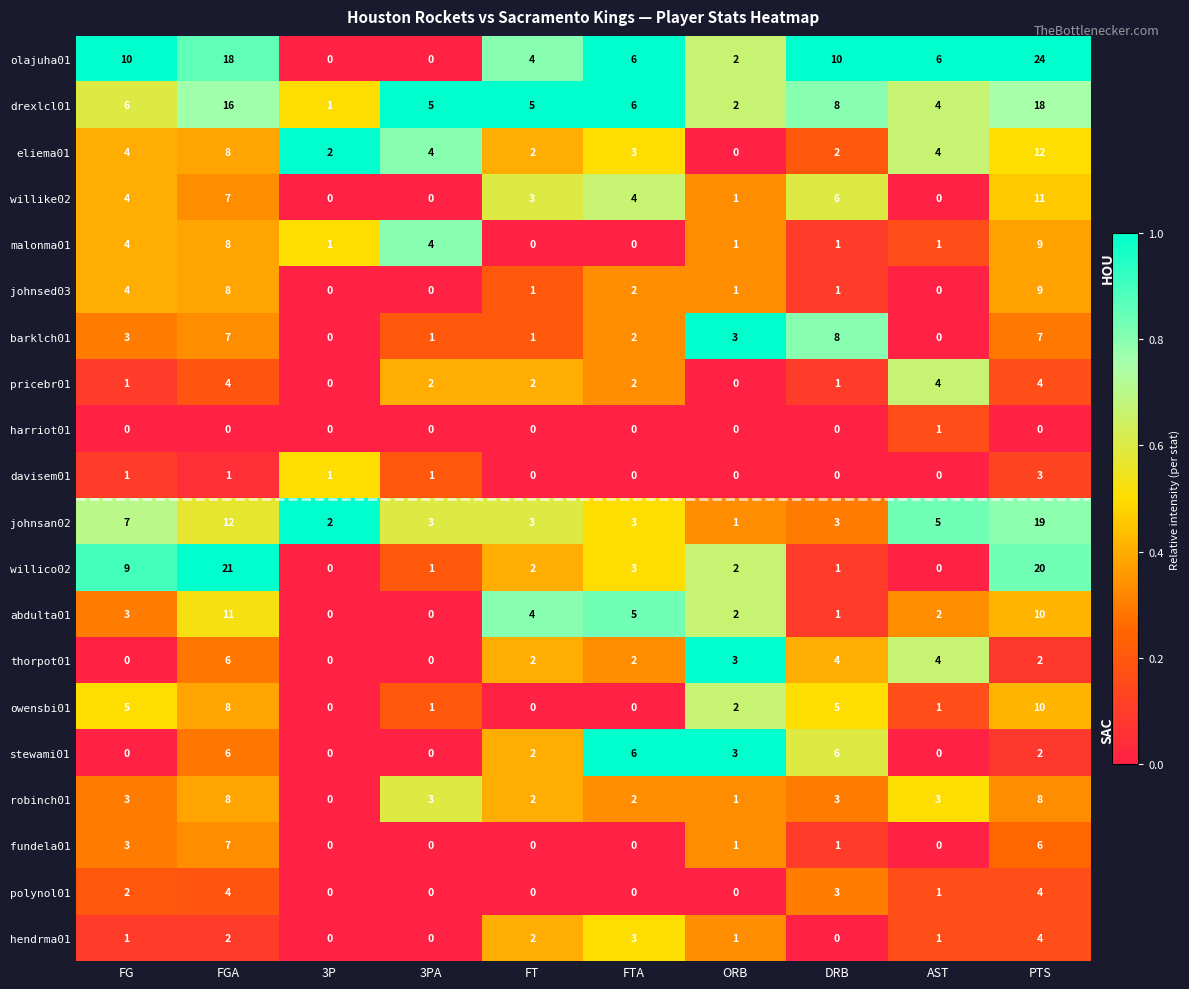

Is it true that owensbi01 equals 2 at FGA?

False